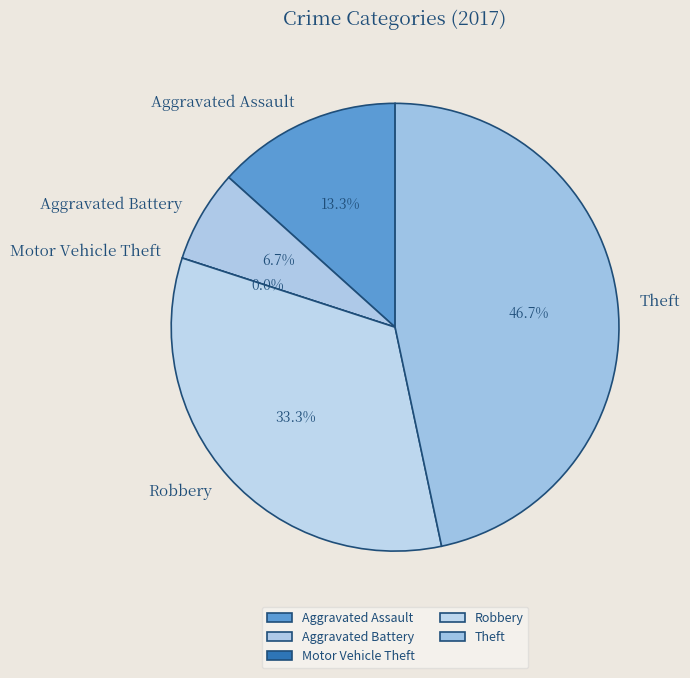

How many segments does this pie chart have?

5